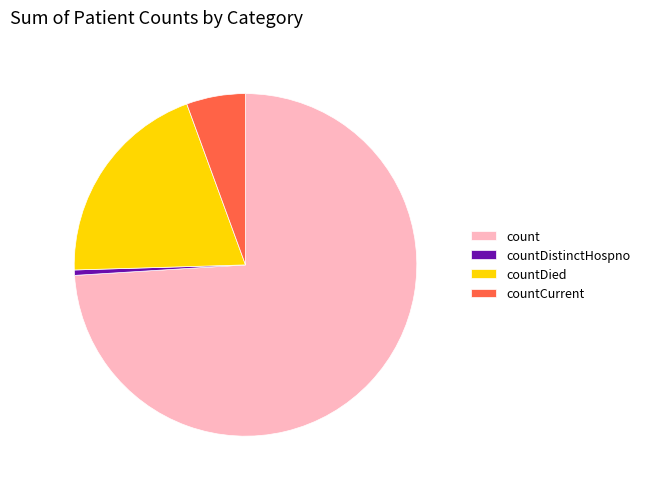

Combined, do count and countDistinctHospno account for over 50%?

Yes